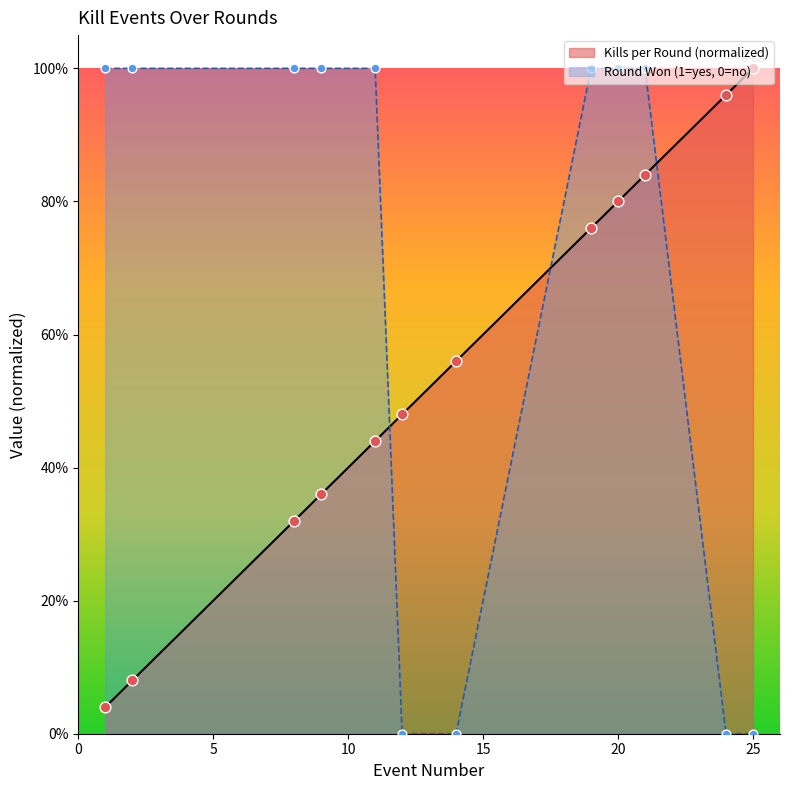

Which series has the largest total across all categories?

Round Won (1=yes, 0=no)